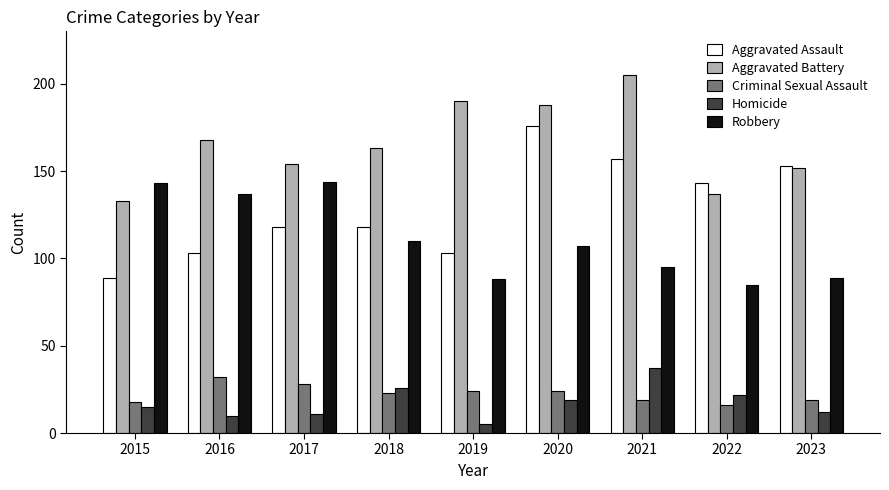

Reading left to right, what are all the values shown in this chart?

Aggravated Assault: 2015=89	2016=103	2017=118	2018=118	2019=103	2020=176	2021=157	2022=143	2023=153
Aggravated Battery: 2015=133	2016=168	2017=154	2018=163	2019=190	2020=188	2021=205	2022=137	2023=152
Criminal Sexual Assault: 2015=18	2016=32	2017=28	2018=23	2019=24	2020=24	2021=19	2022=16	2023=19
Homicide: 2015=15	2016=10	2017=11	2018=26	2019=5	2020=19	2021=37	2022=22	2023=12
Robbery: 2015=143	2016=137	2017=144	2018=110	2019=88	2020=107	2021=95	2022=85	2023=89